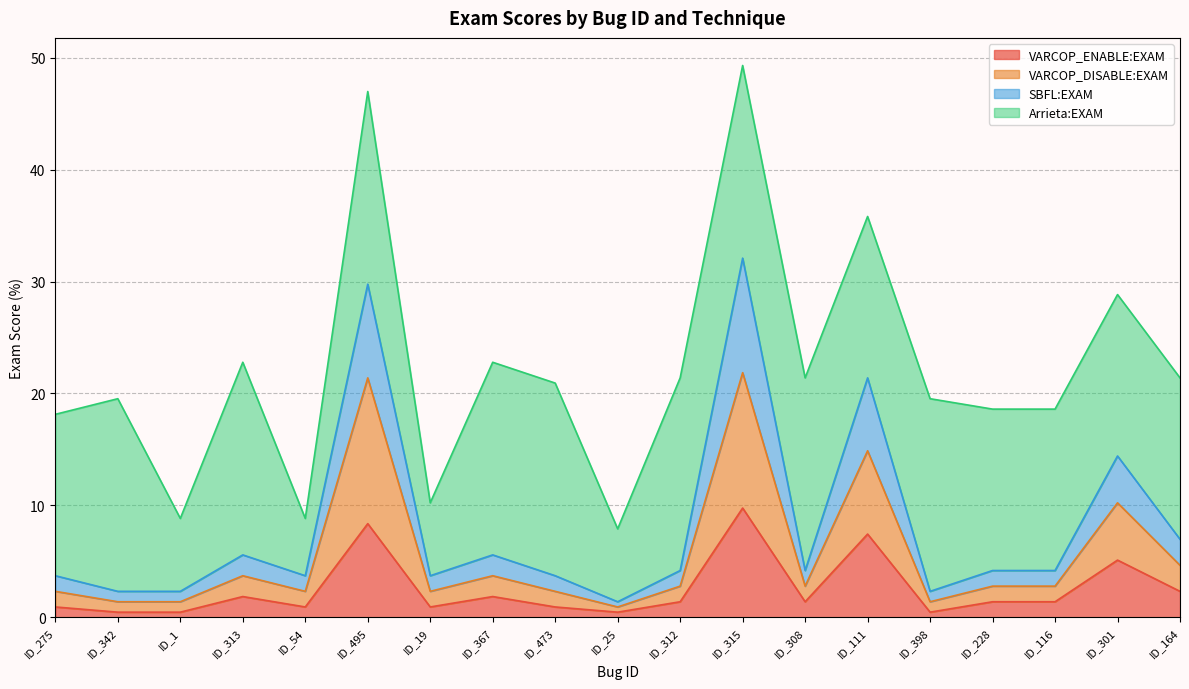

What are all the series names shown in the legend?

VARCOP_ENABLE:EXAM, VARCOP_DISABLE:EXAM, SBFL:EXAM, Arrieta:EXAM